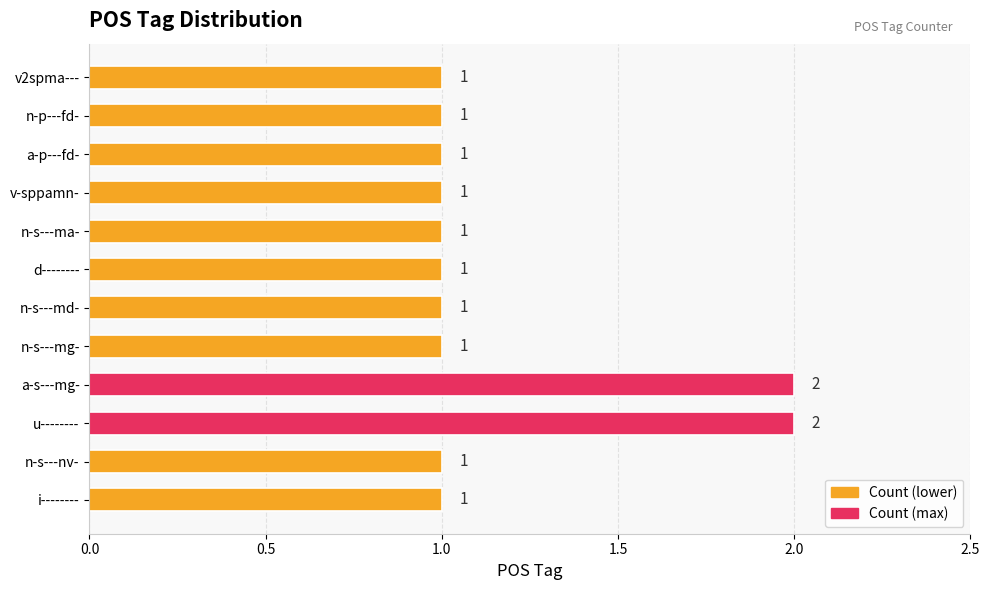

Count the values in the range 1 to 2.

12